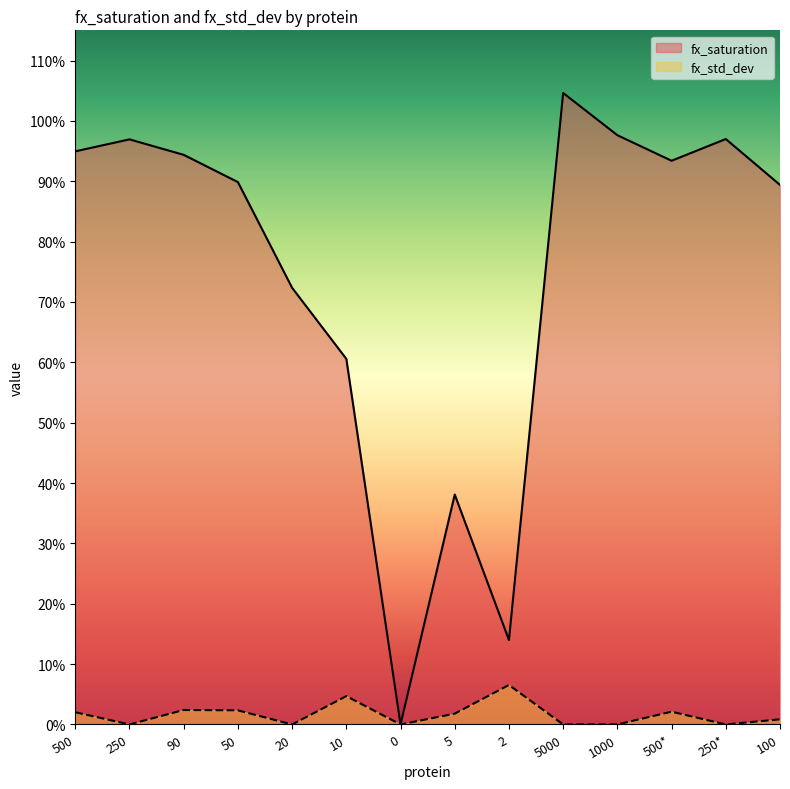

Is it true that fx_std_dev equals 0.0 at 100?

True